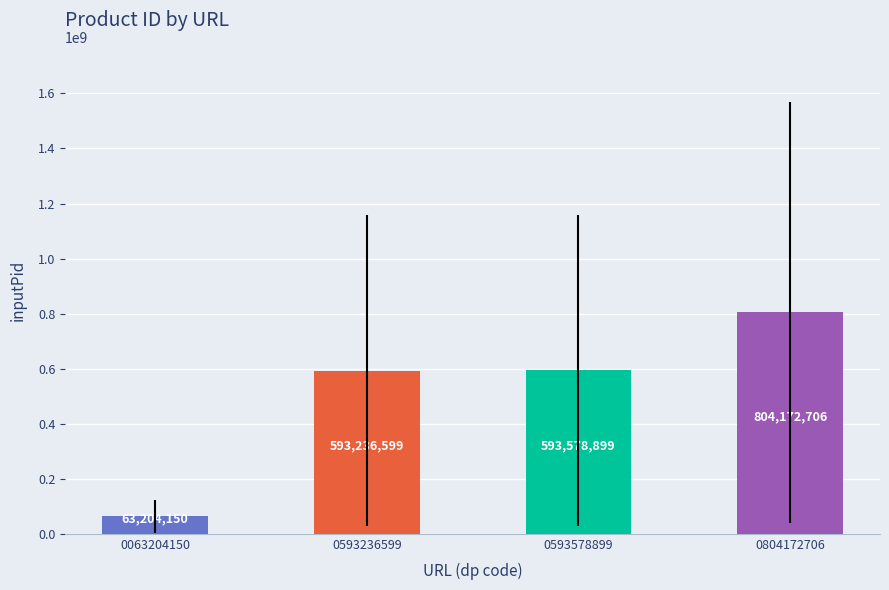

Between 0804172706 and 0593236599, which is larger?

0804172706